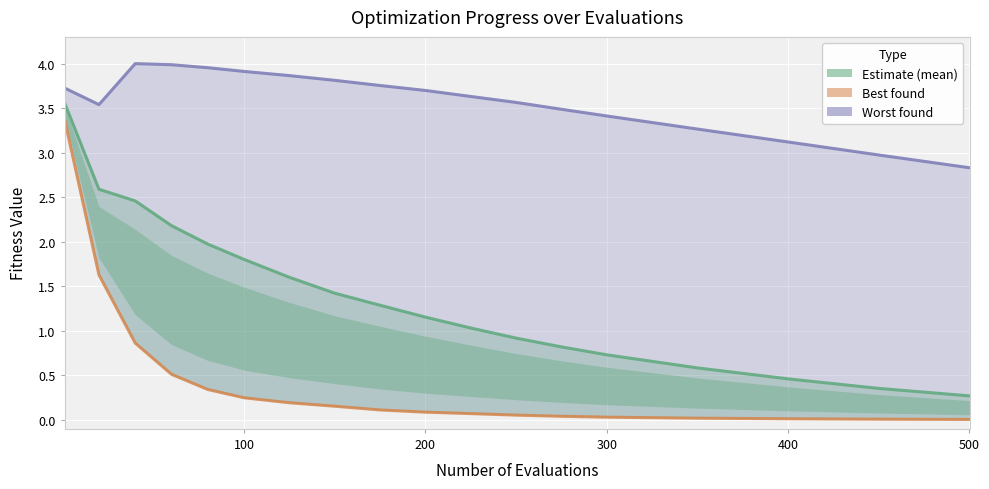

What is the maximum value shown in the chart?

4.0